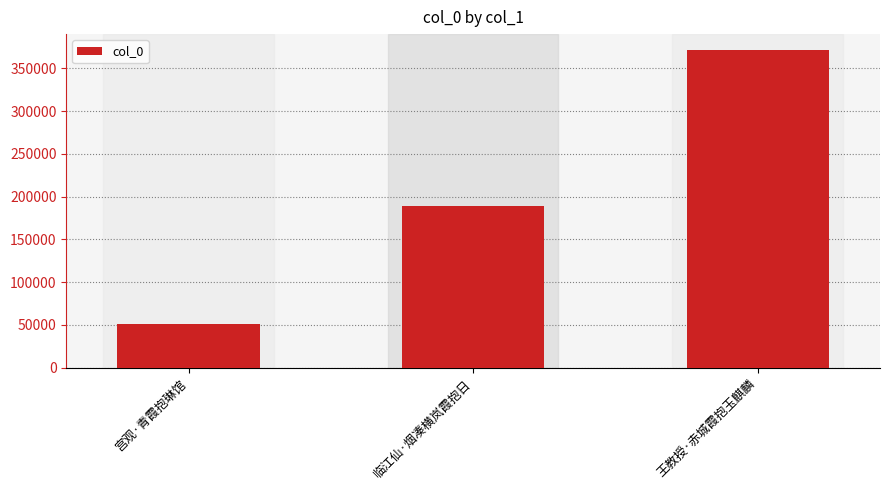

How many categories are shown in the chart?

3